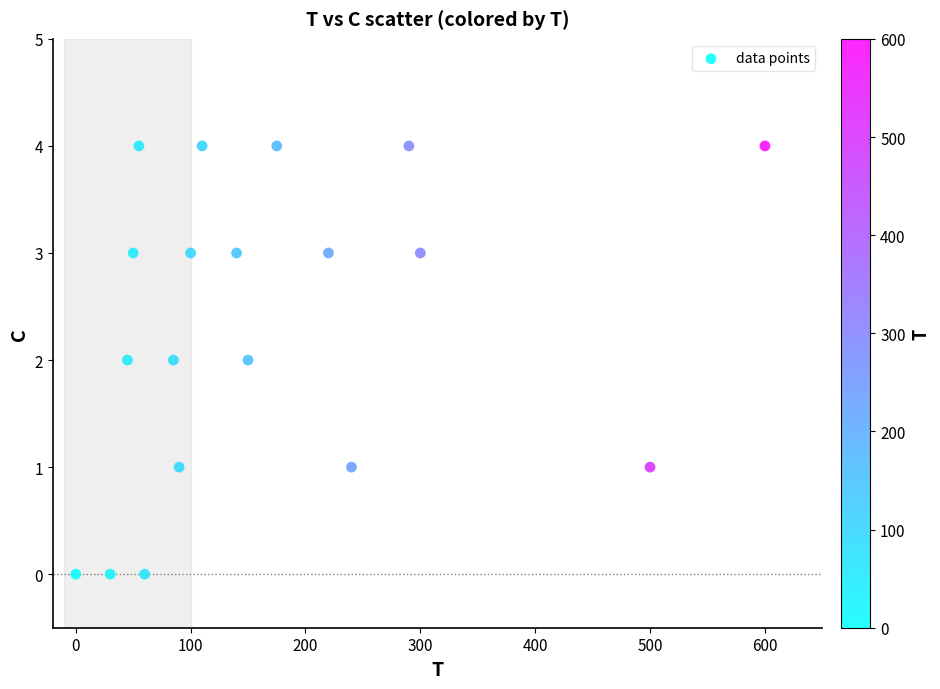

What is the range of Y values (max minus min)?

4